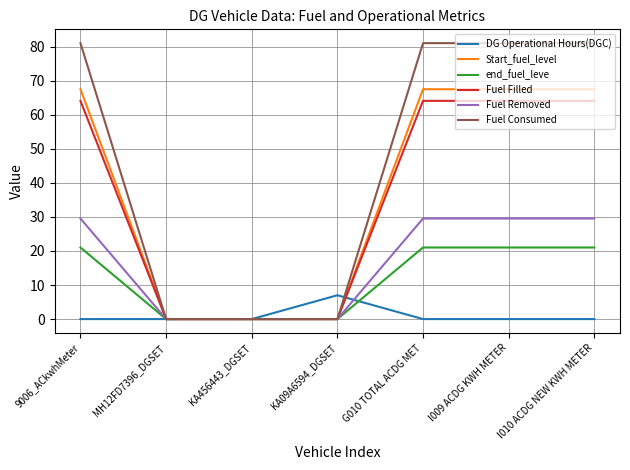

Which series has the largest range (max minus min)?

Fuel Consumed